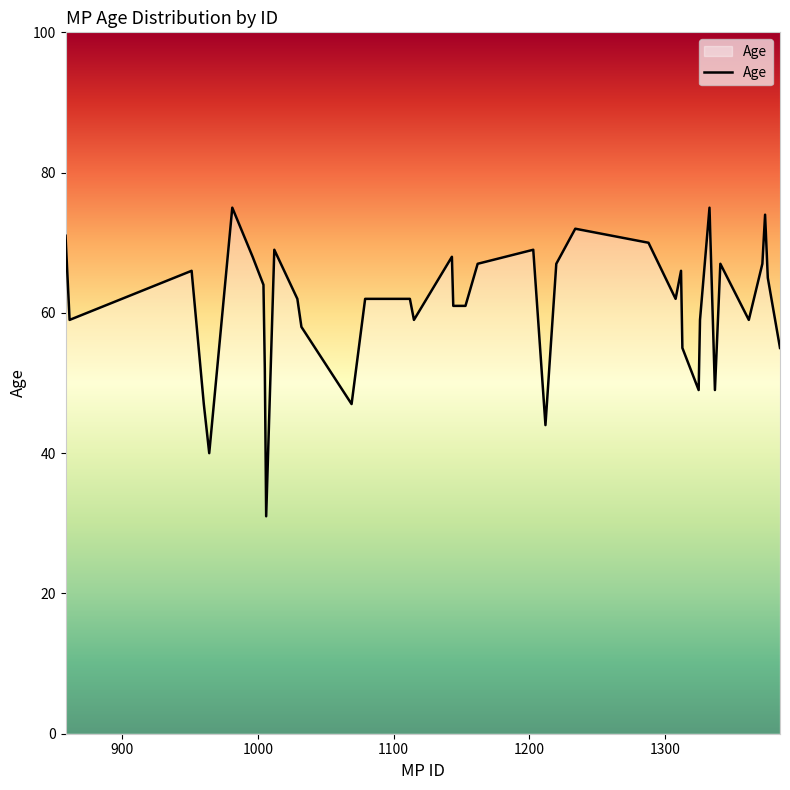

What is the difference between the maximum and minimum values?

44